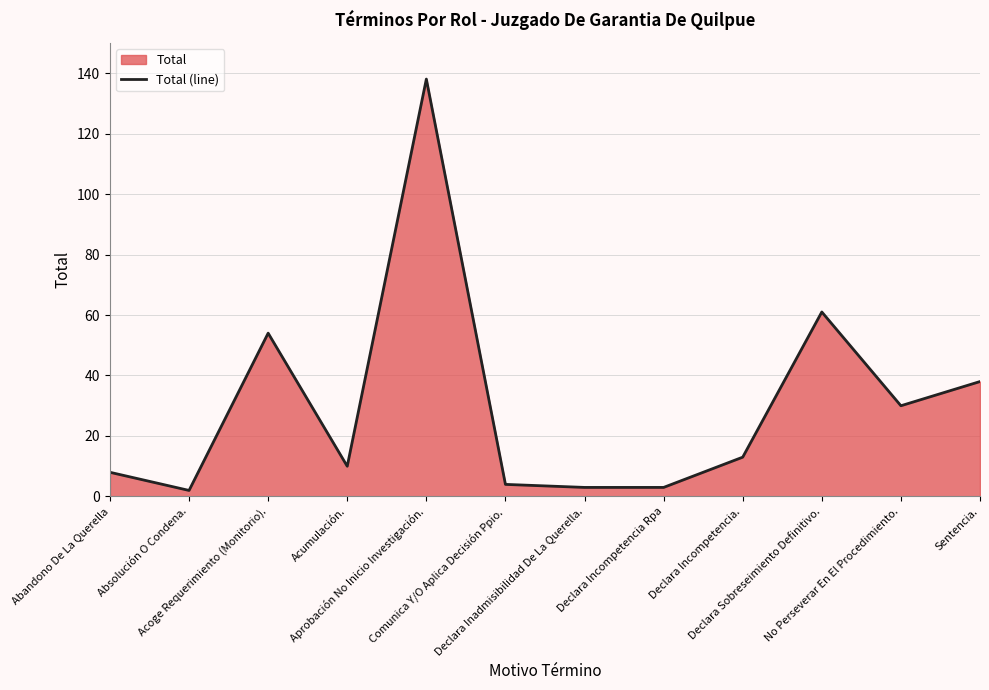

Which category has the lowest value across all series?

Absolución O Condena.